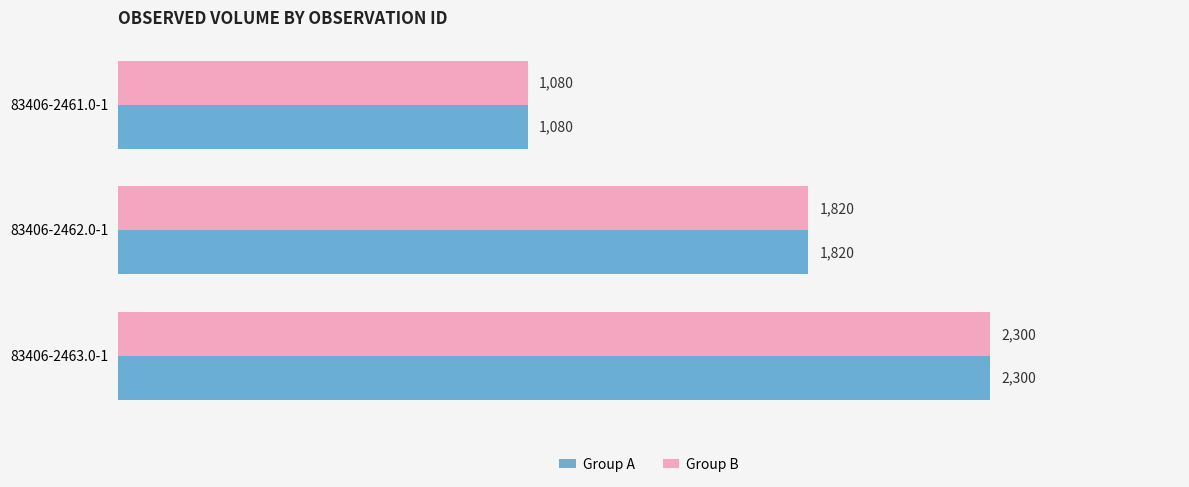

At which label is Group B closest to 1690?

83406-2462.0-1